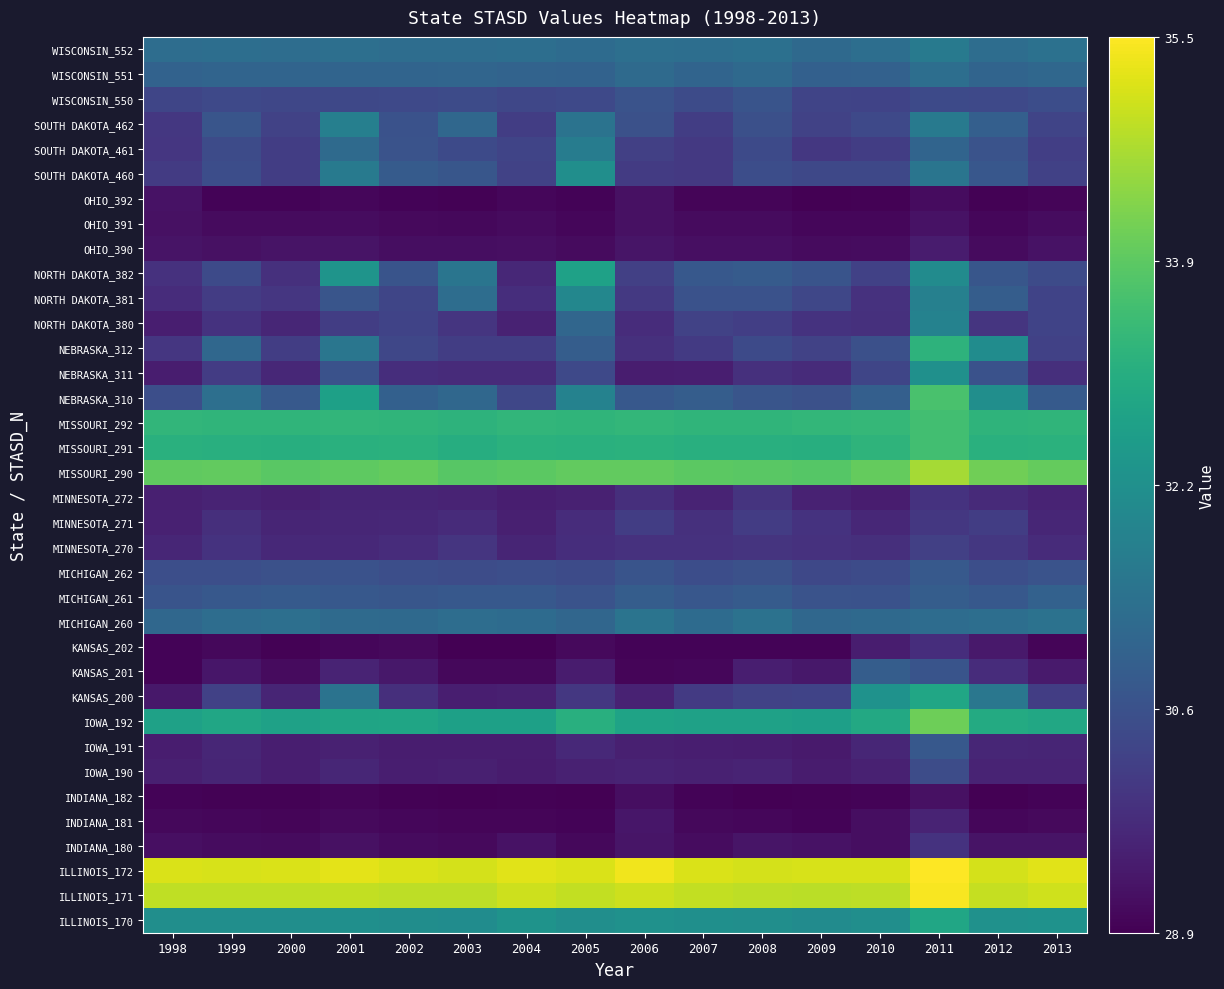

What is the total value across all series at 2012?

1114.4